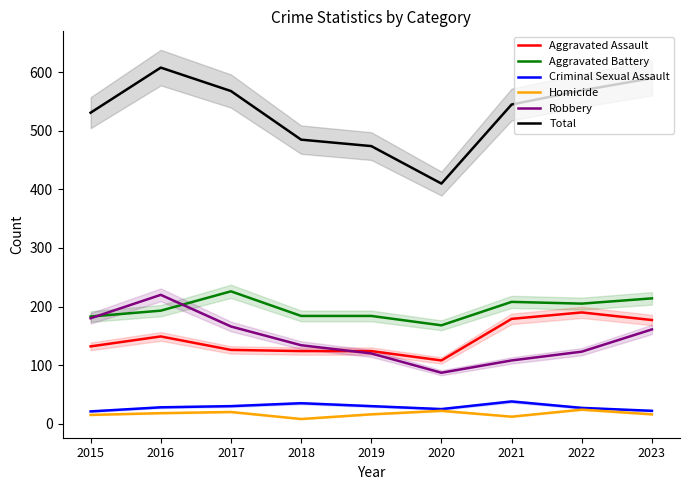

What is the spread (max minus min) of values at 2019?

458